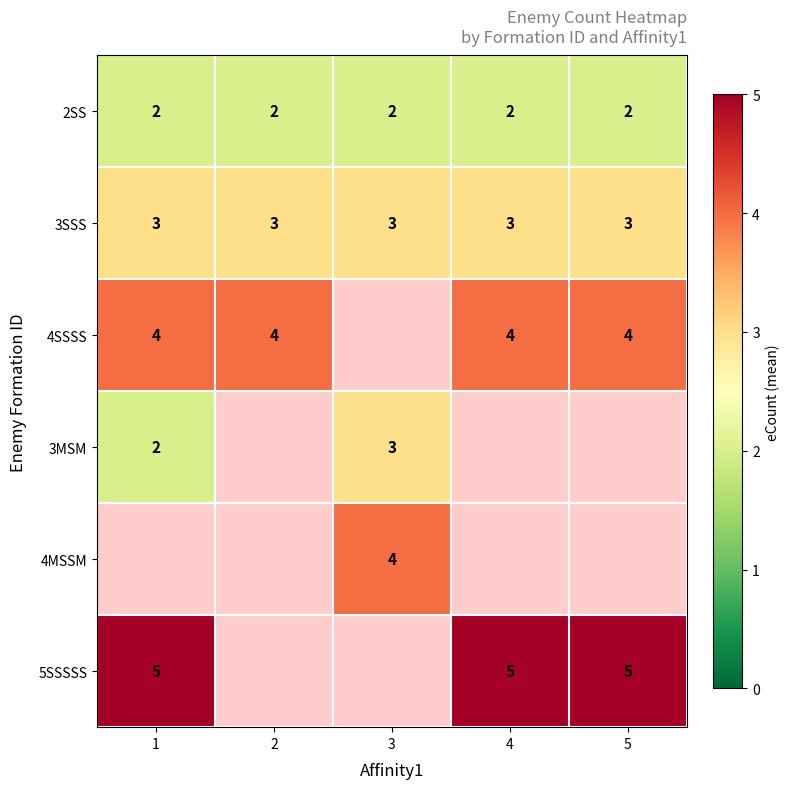

Is it true that 4SSSS equals 6 at 1?

False